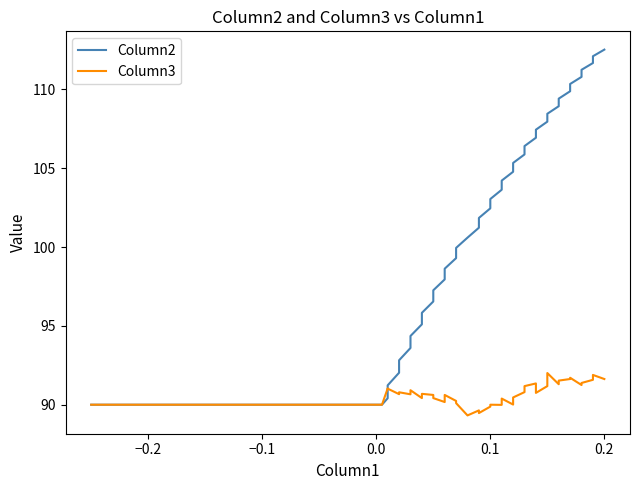

After their last crossing, which series has the higher values: Column3 or Column2?

Column2